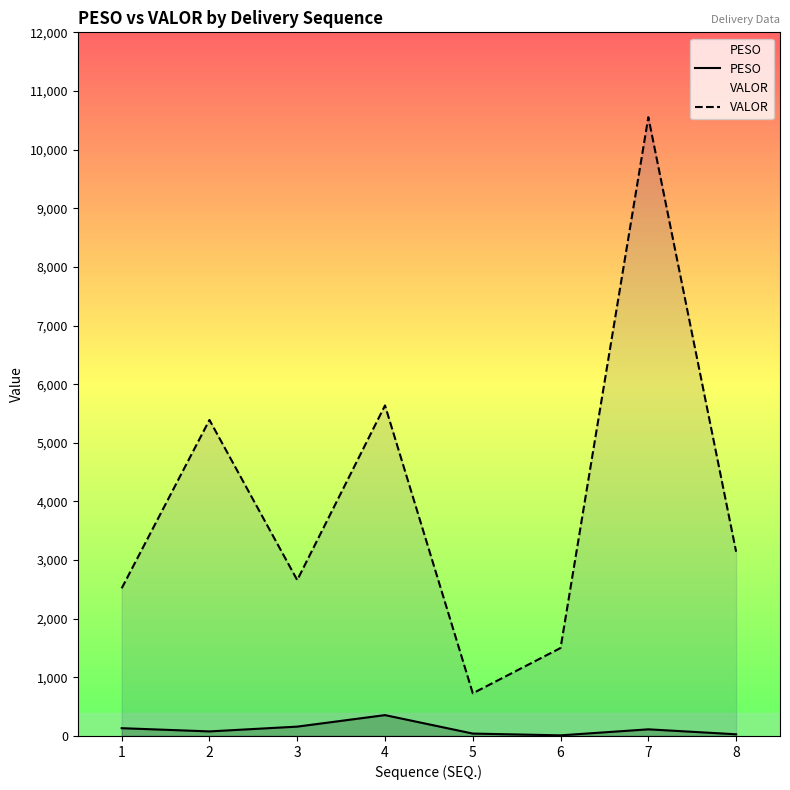

Is it true that VALOR equals 2658.8 at 3?

True